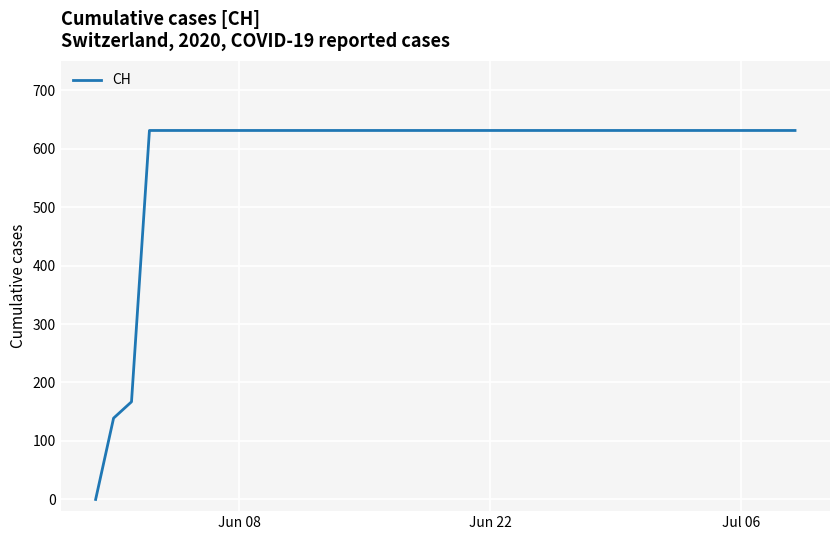

What is the difference between the maximum and second lowest values?

492